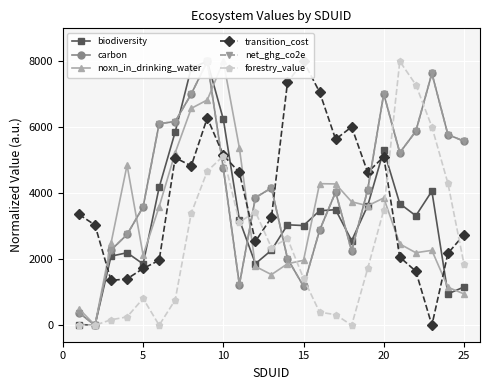

What is the average value of the noxn_in_drinking_water series?

3261.9